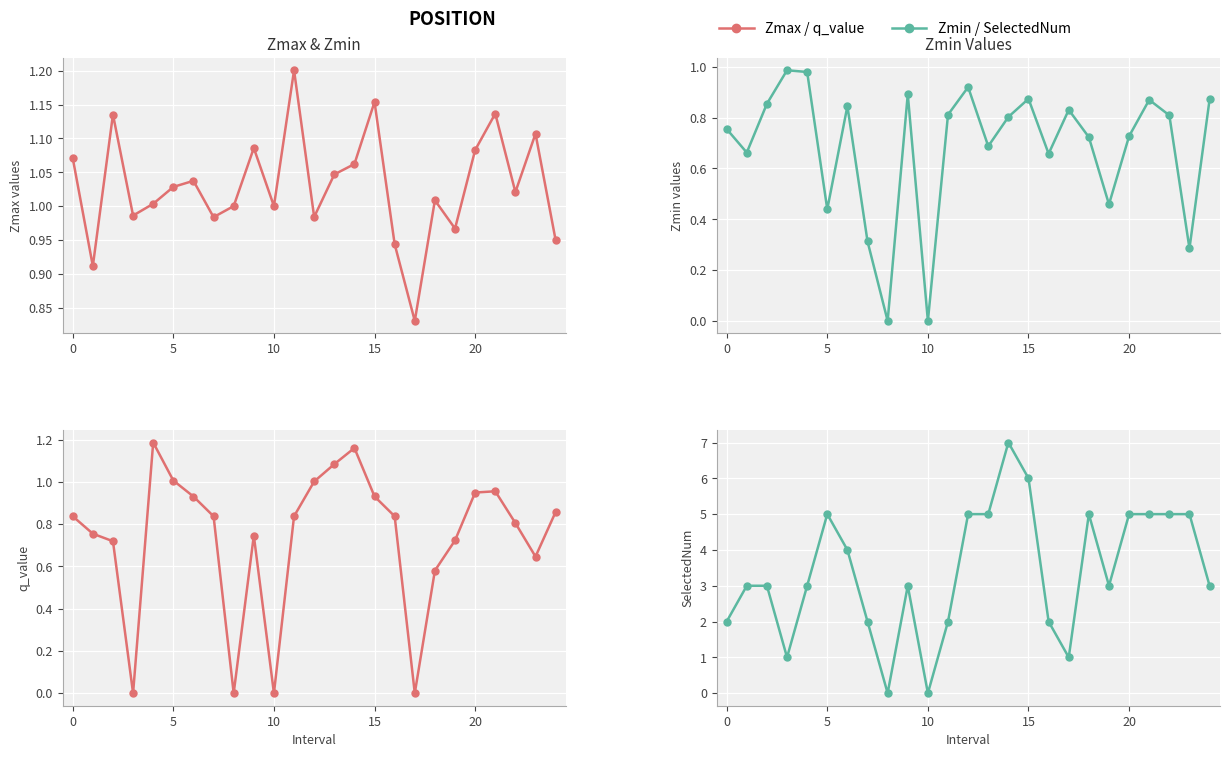

How many data points does each series have?

25